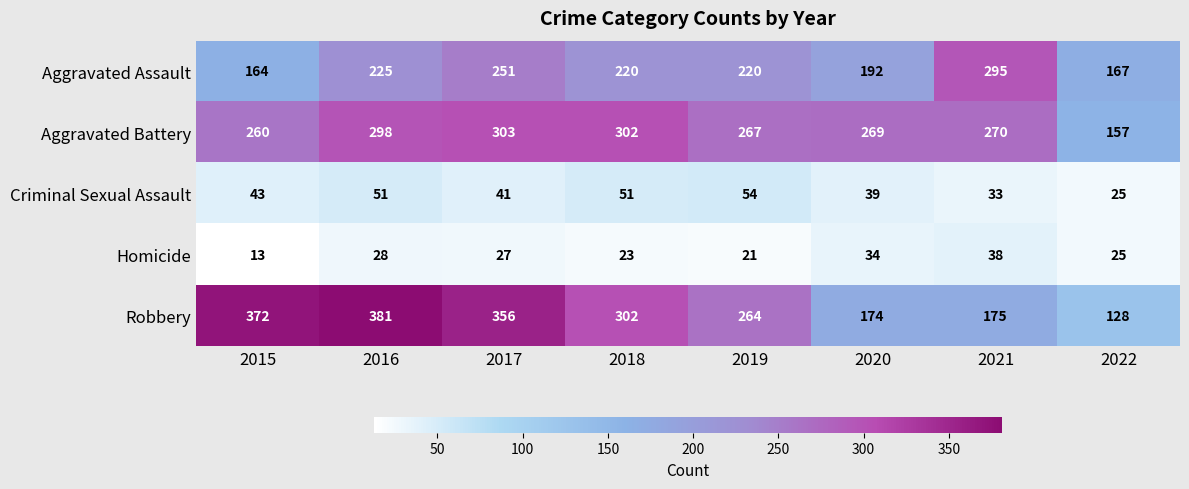

What is the difference between the highest and lowest values at 2022?

142